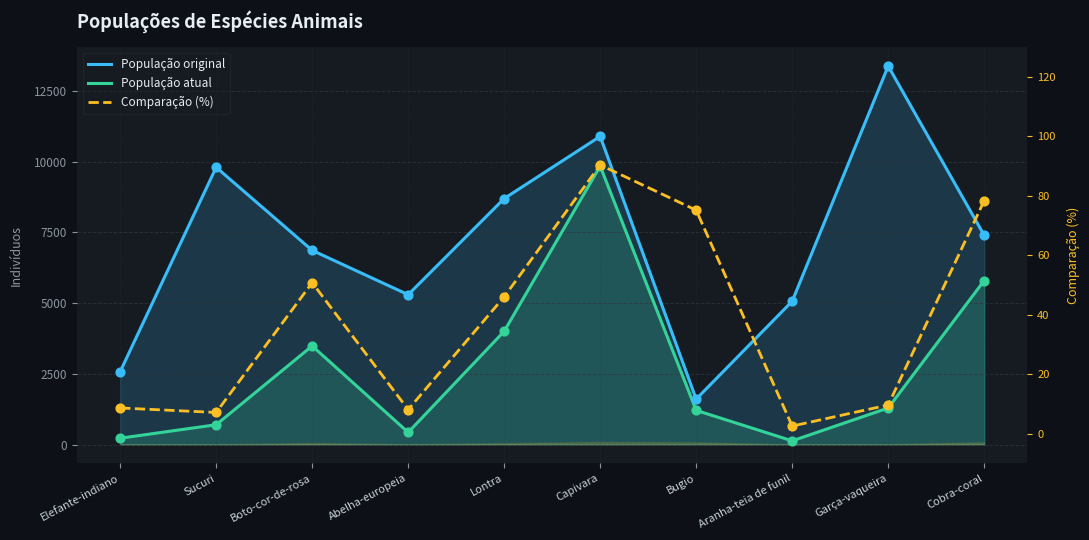

Which series has the largest Y range (max minus min)?

População original